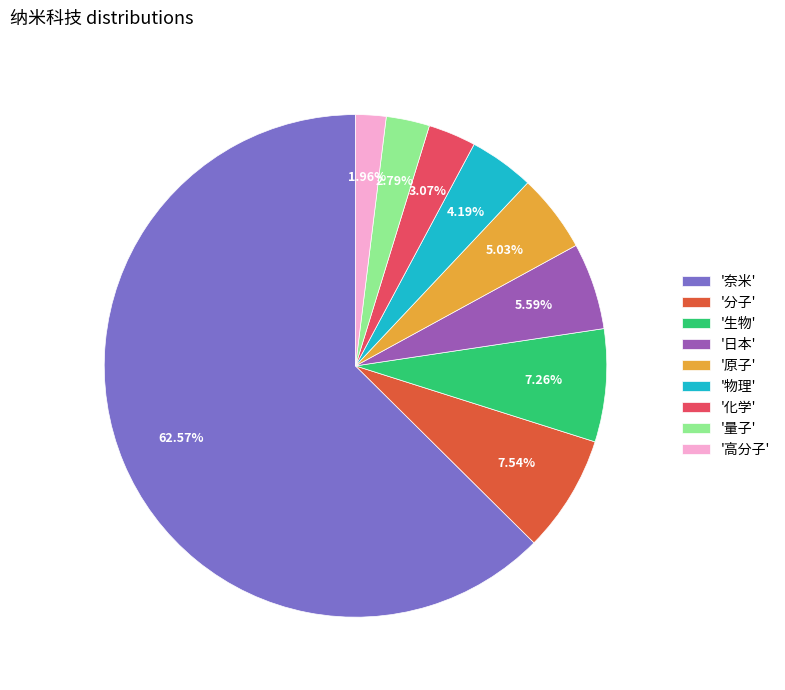

Combined, do '原子' and '化学' account for over 50%?

No